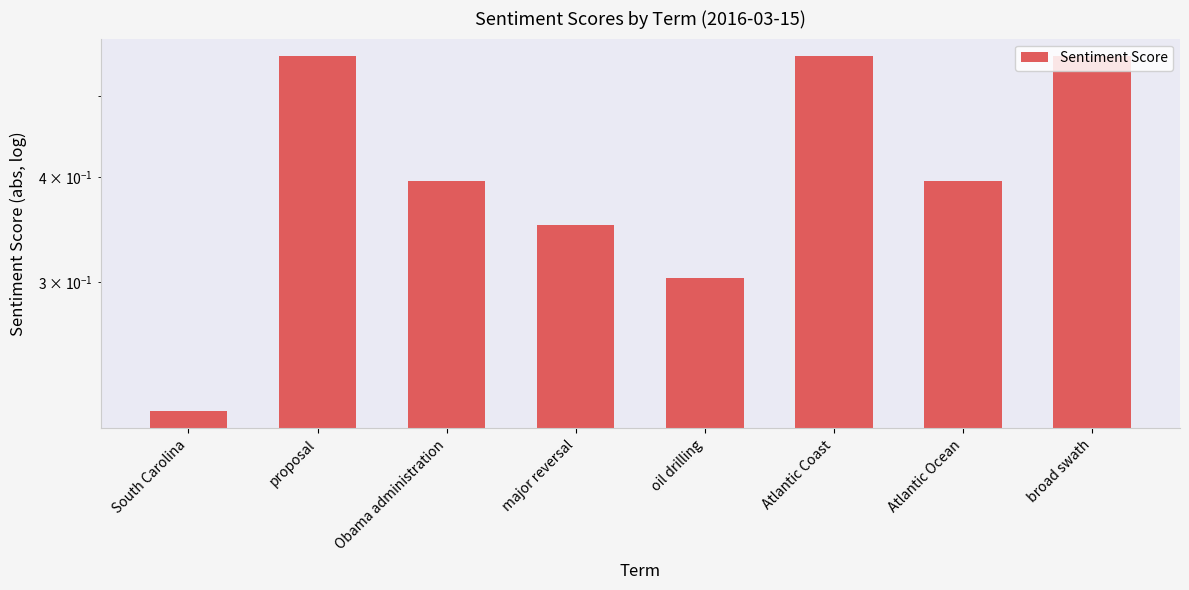

What is the value of the 2nd bar from the left?

0.6